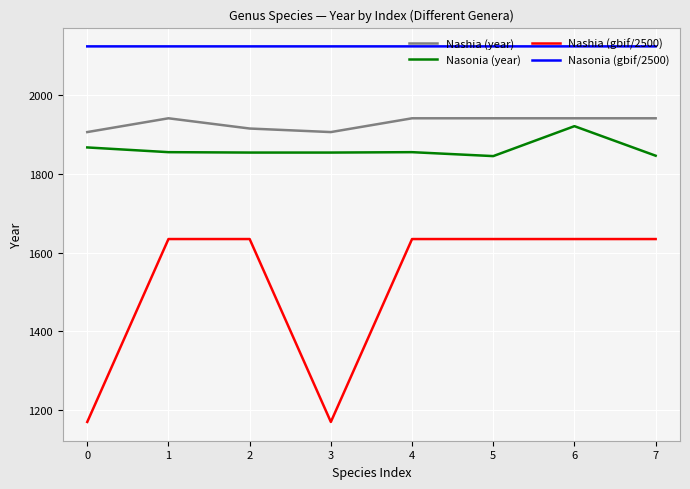

How many Nasonia (gbif/2500) values are between 2123 and 2124?

8